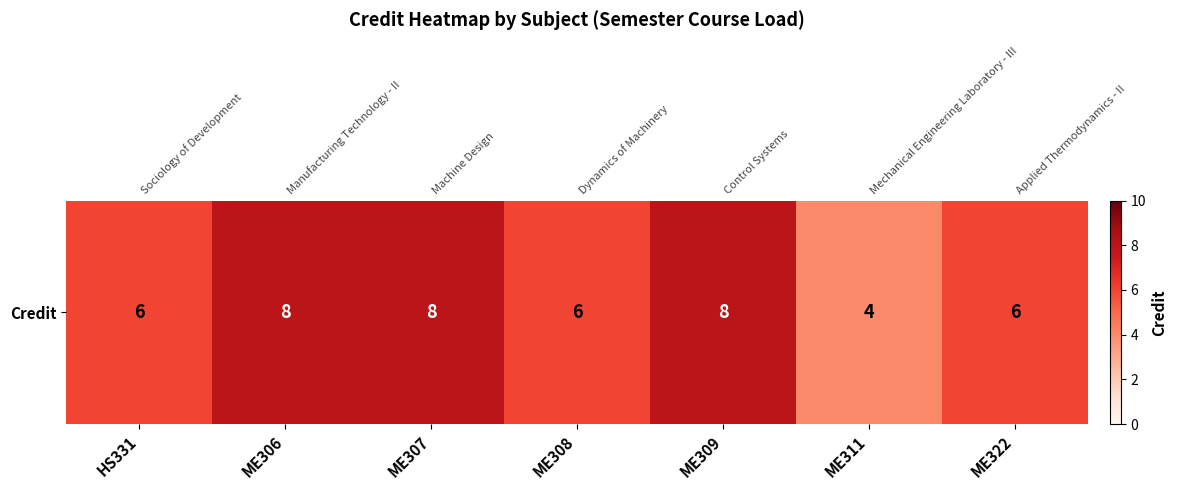

What is the minimum value shown in the chart?

4